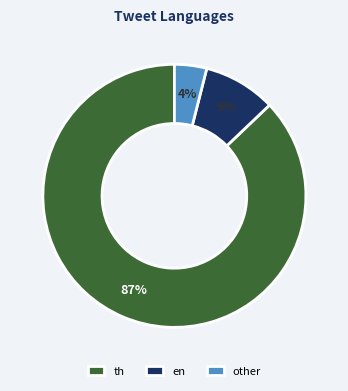

What percentage is the en slice, to the nearest percent?

9%